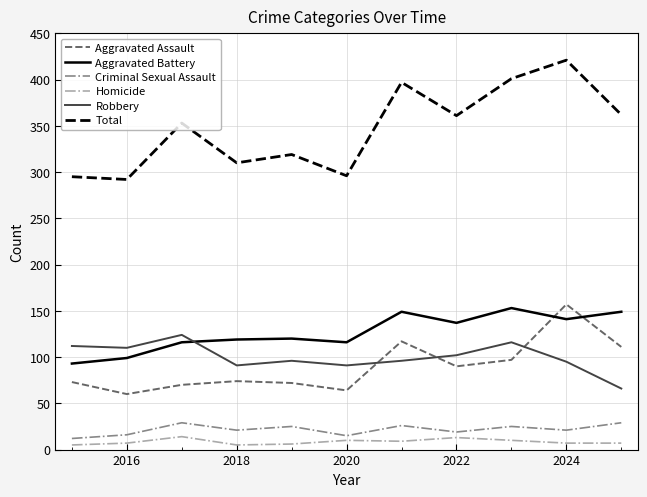

What is the greatest value displayed?

421